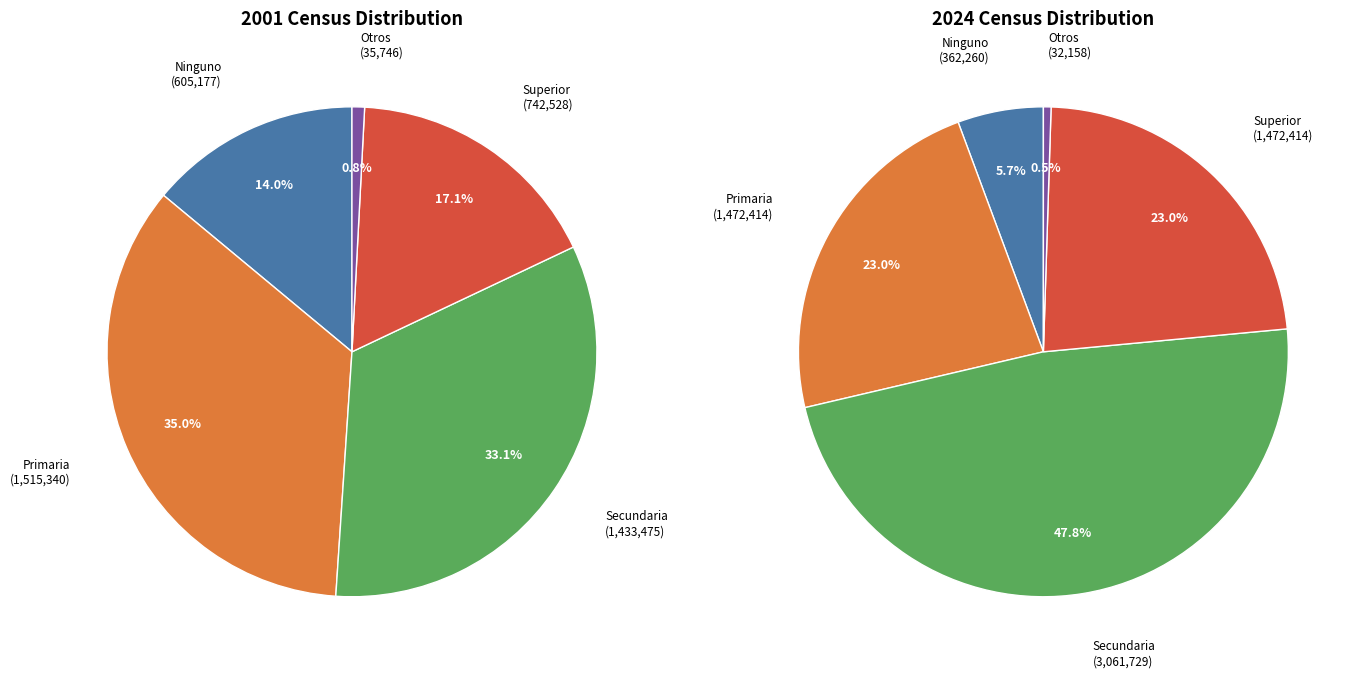

What is the difference between the highest and lowest values at Secundaria?

1628254